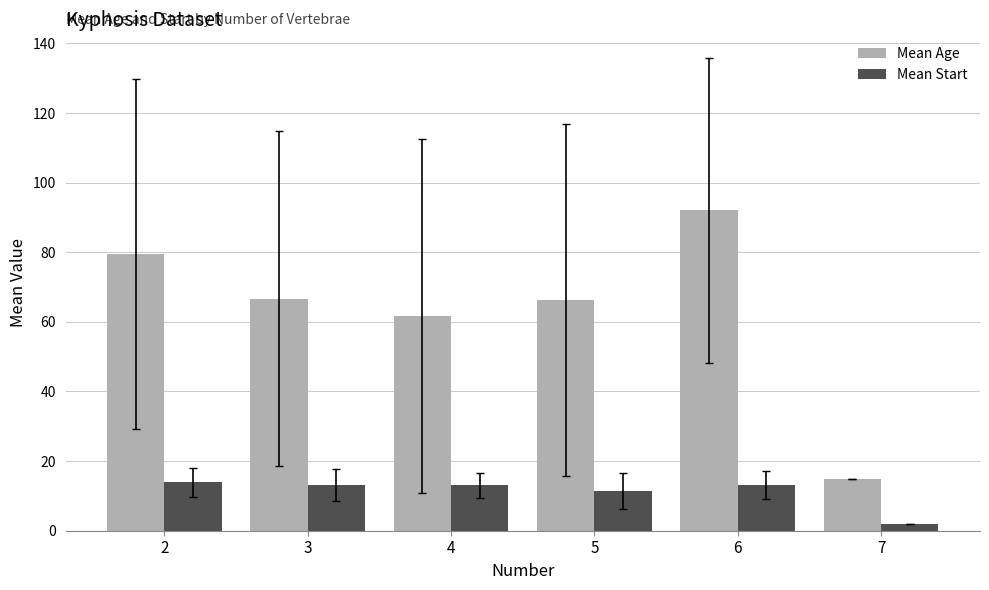

Which category has the lowest value in the Mean Start series?

7